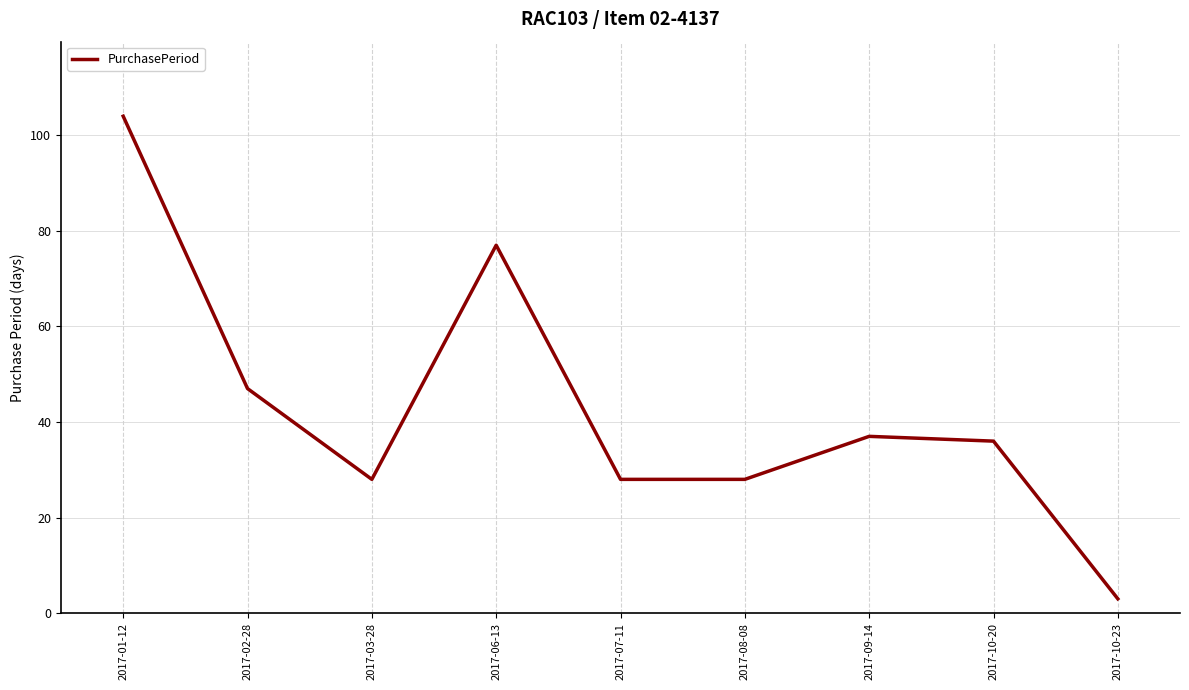

The value at 2017-09-14 is 37. True or false?

True